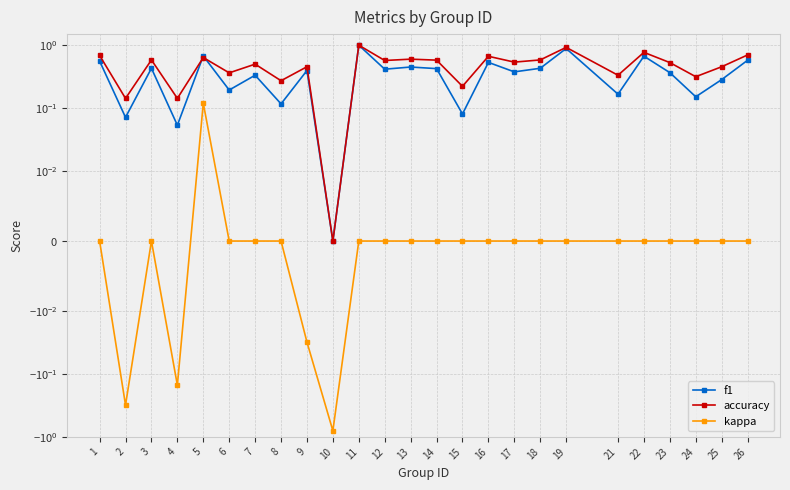

Count the number of categories in the chart.

25